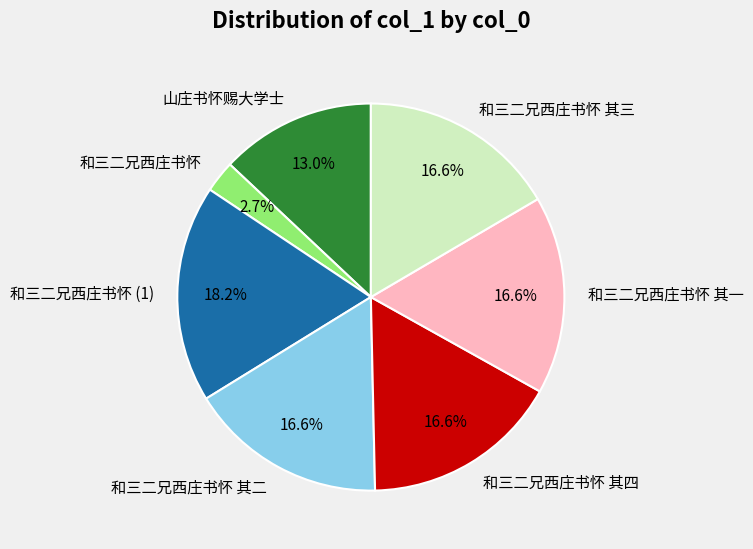

What percentage is NOT represented by 和三二兄西庄书怀?

97.3%